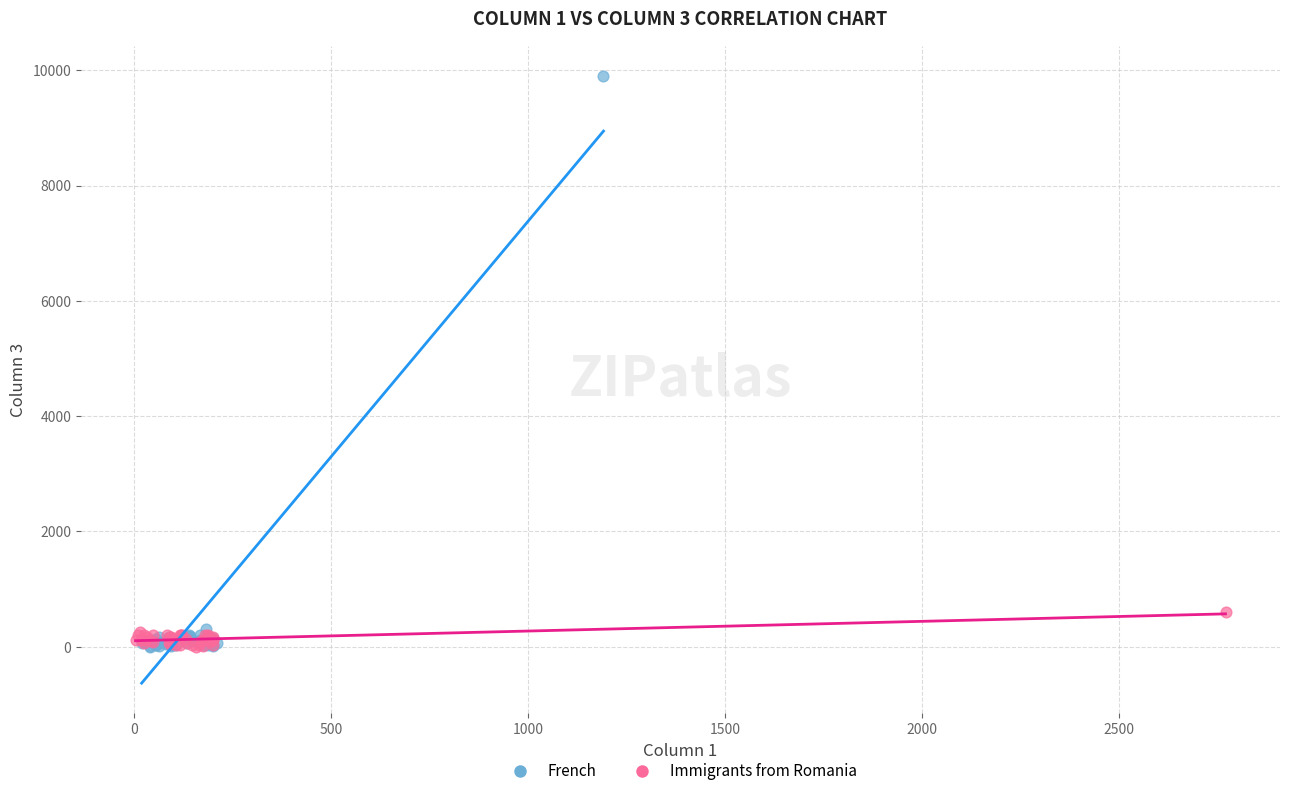

Which series reaches the maximum Y coordinate?

French